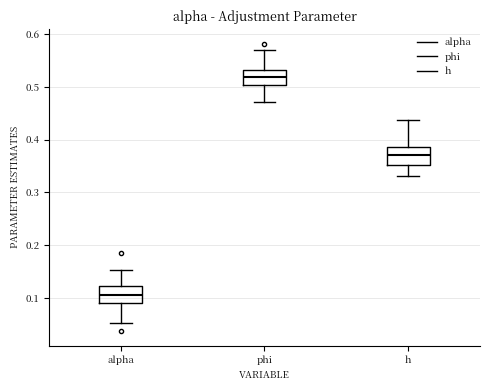

Reading left to right, transcribe this box plot: for each box, give where its median line is, the range the box spans, and where its two whiskers end, as read against the y-axis. The values are not printed on the chart, so give them approximately, as read against the axis.

alpha: median 0.11, box 0.09 to 0.12, whiskers 0.05 to 0.15
phi: median 0.52, box 0.50 to 0.53, whiskers 0.47 to 0.57
h: median 0.37, box 0.35 to 0.39, whiskers 0.33 to 0.44